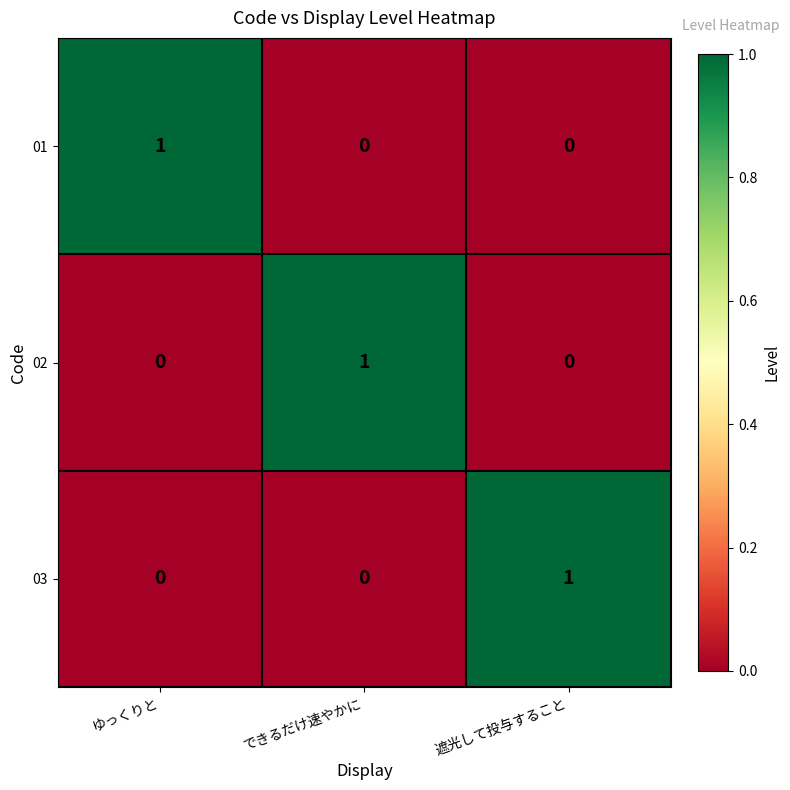

Is the value of 03 at ゆっくりと greater than the value of 01 at ゆっくりと?

No